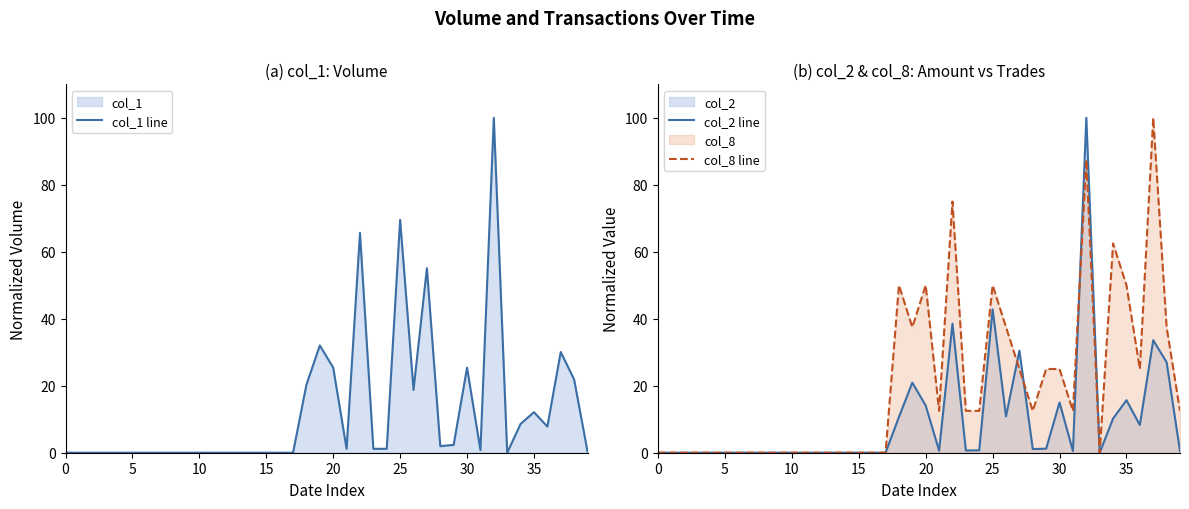

Rank the series by their maximum value, from highest to lowest.

col_1 line, col_2 line, col_8 line